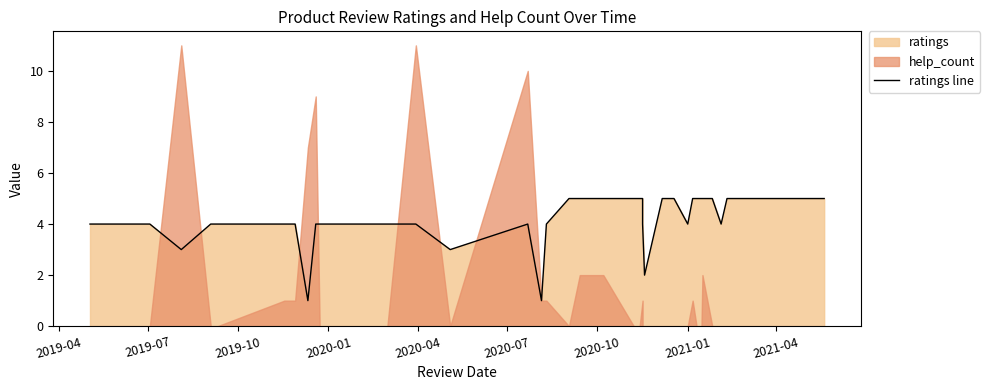

What is the sum of all values?

169